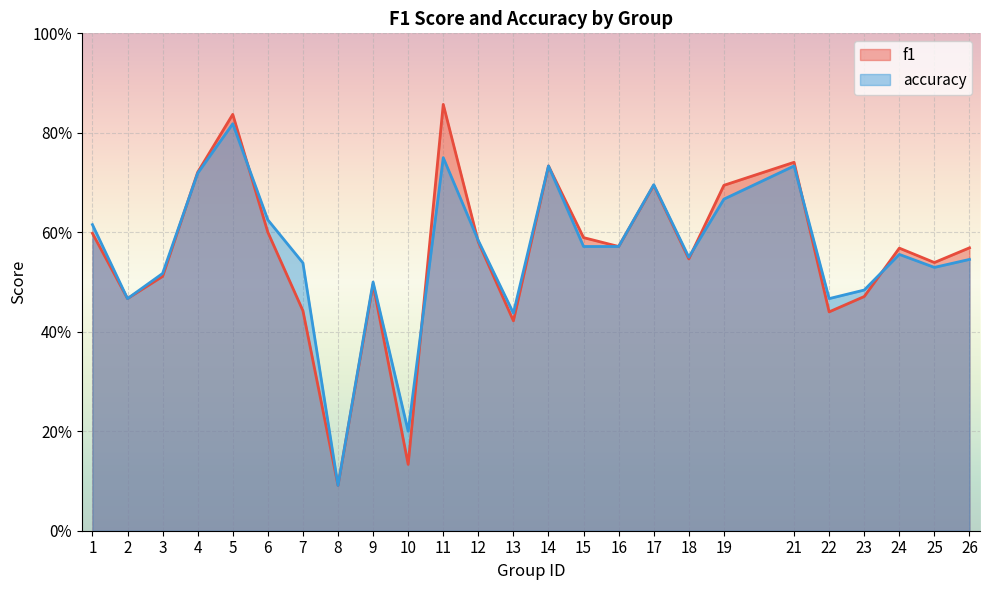

True or false: accuracy has more than 0 points higher than both neighbors.

True